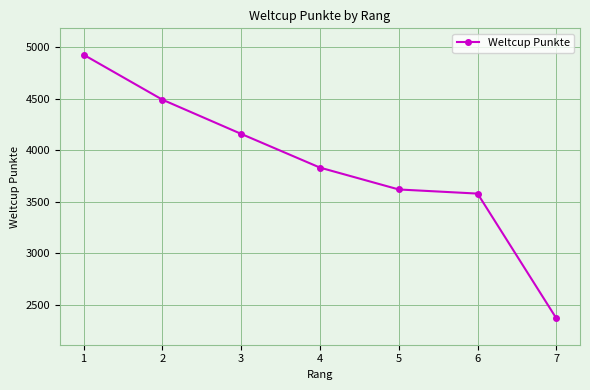

Reading left to right, list all the values displayed in this chart.

4925	4489	4157	3830	3618	3578	2368